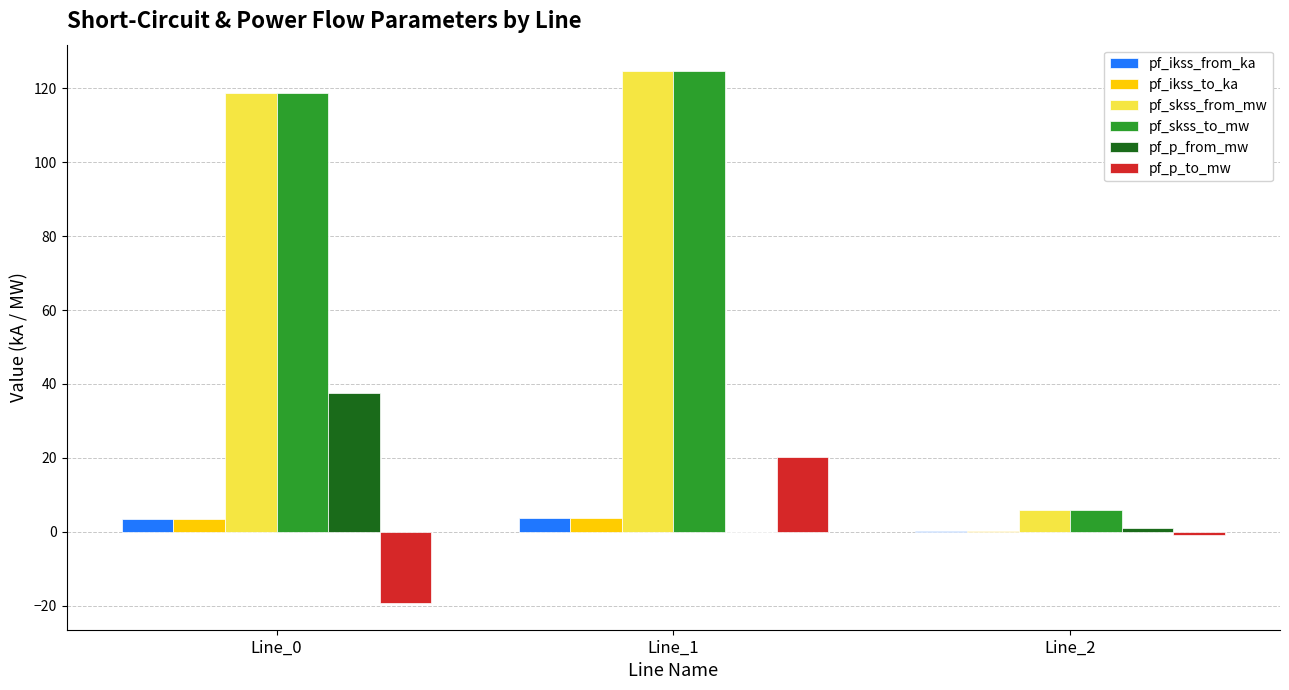

What is the sum of all pf_p_from_mw values?

38.6